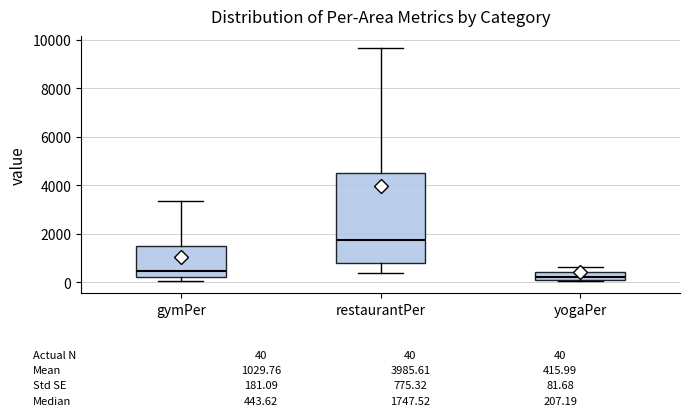

Comparing the boxes themselves (not the whiskers), which one is the tallest?

restaurantPer